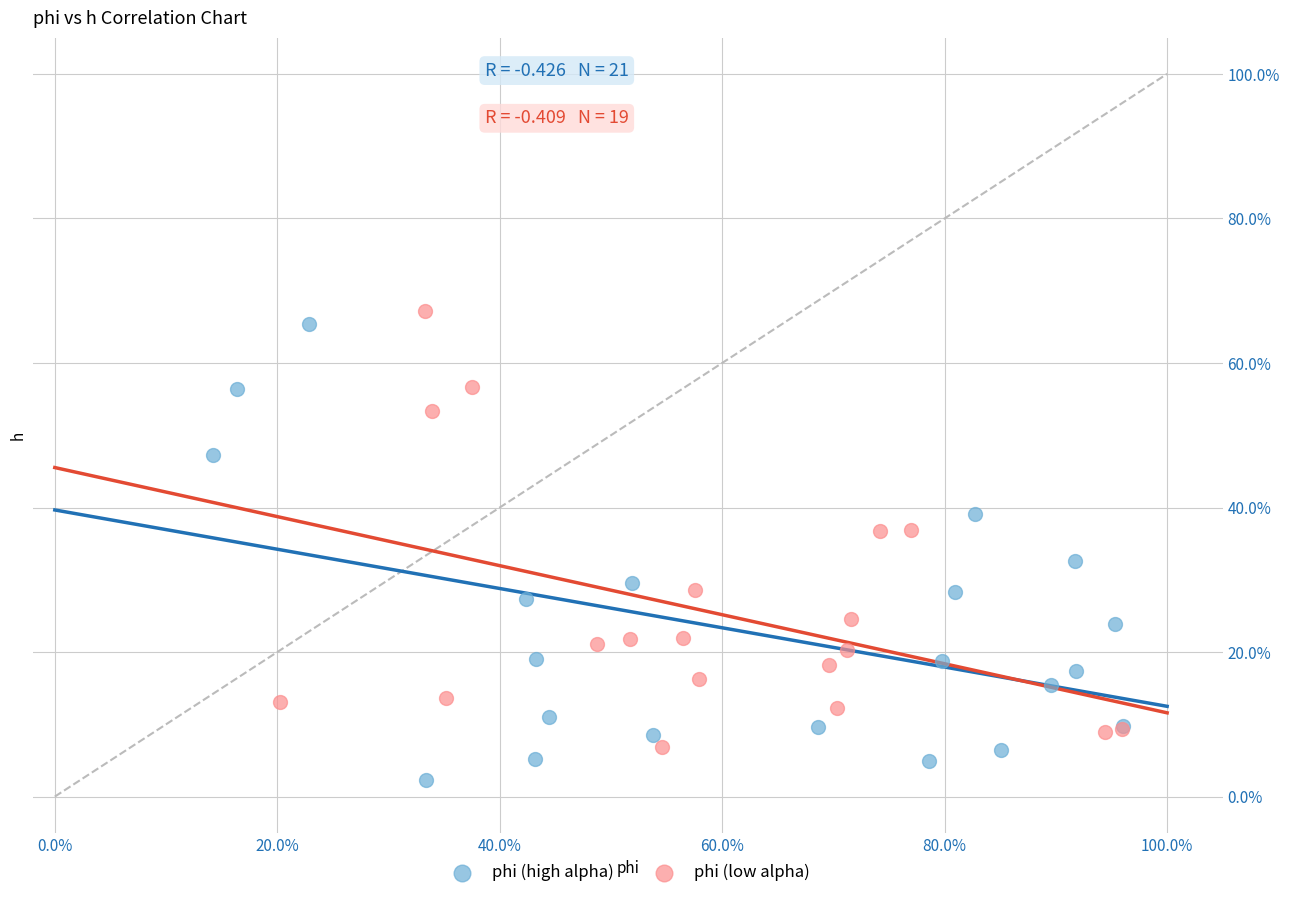

Which series has the widest spread of Y values?

phi (high alpha)